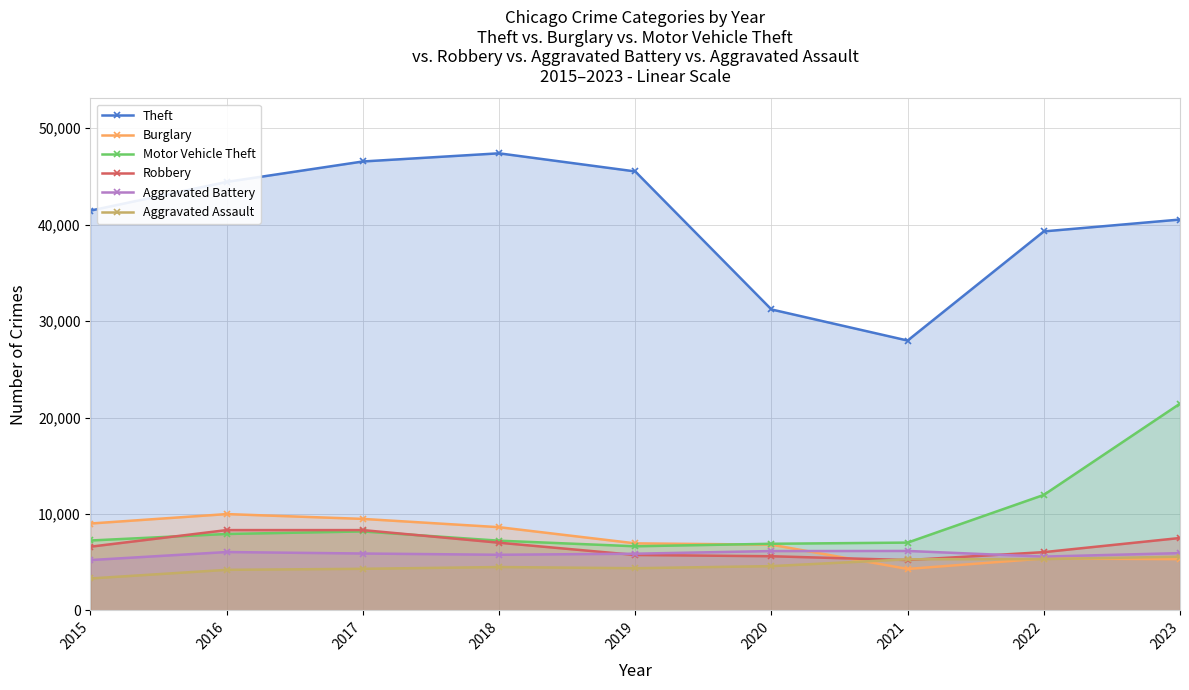

Reading left to right, extract all data points from this chart.

Theft: 41457	44432	46552	47399	45519	31206	27981	39300	40531
Burglary: 9004	9984	9484	8625	6947	6810	4292	5377	5308
Motor Vehicle Theft: 7244	7921	8184	7225	6644	6905	7026	11972	21437
Robbery: 6601	8323	8323	7014	5743	5611	5216	6037	7504
Aggravated Battery: 5214	6047	5894	5764	5874	6149	6160	5574	5936
Aggravated Assault: 3307	4201	4308	4492	4370	4586	5295	5316	5565